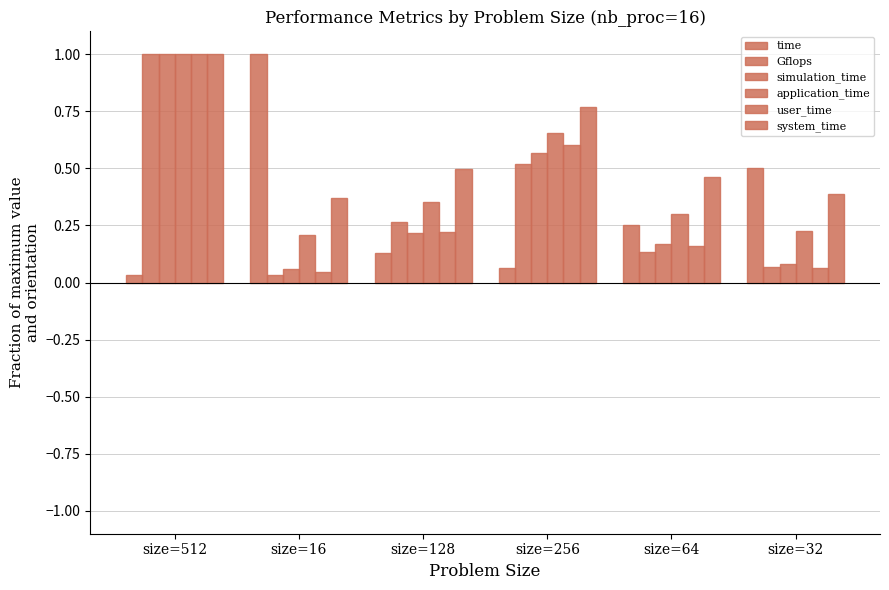

The Gflops series shows 0.4 at size=128. True or false?

False